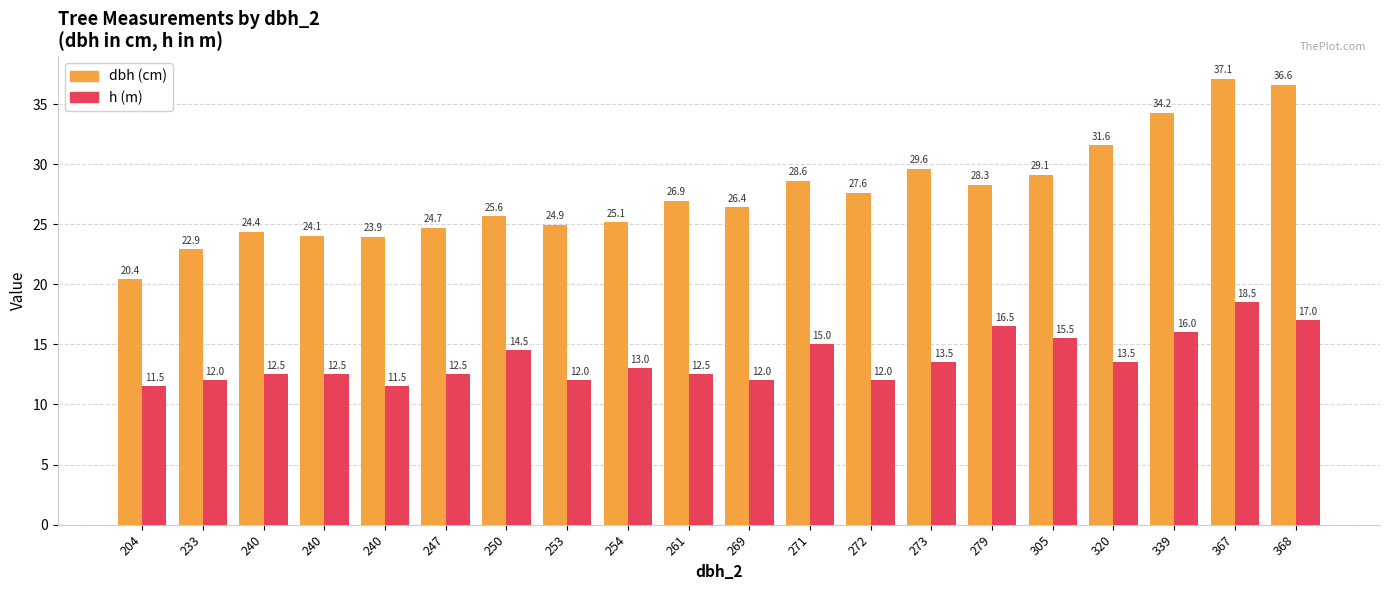

How many categories are shown in the chart?

20